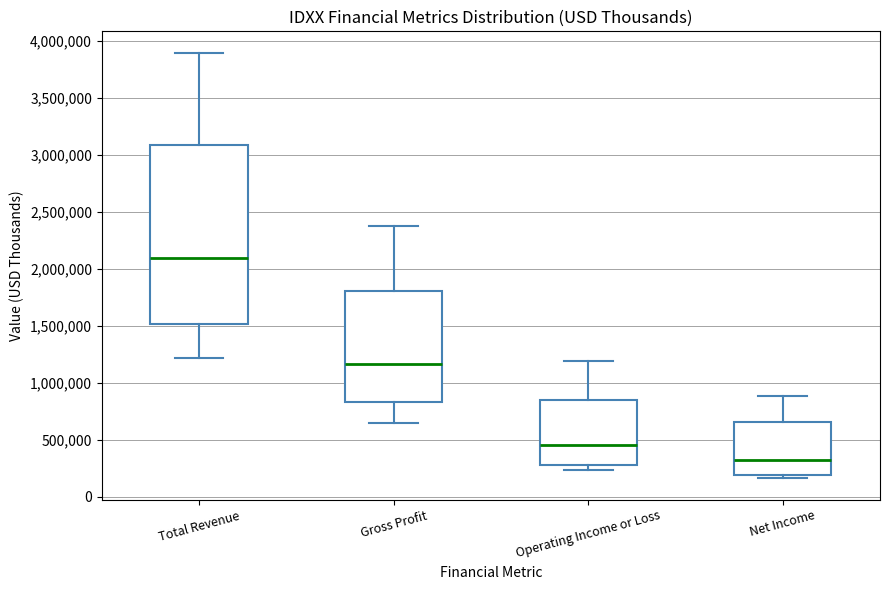

Reading left to right, read every box against the y-axis: the position of its median line, the range the box covers, and the ends of its whiskers. The values are not printed on the chart, so give them approximately, as read against the axis.

Total Revenue: median 2100000, box 1500000 to 3100000, whiskers 1200000 to 3900000
Gross Profit: median 1150000, box 850000 to 1800000, whiskers 650000 to 2400000
Operating Income or Loss: median 450000, box 300000 to 850000, whiskers 250000 to 1200000
Net Income: median 300000, box 200000 to 650000, whiskers 150000 to 900000